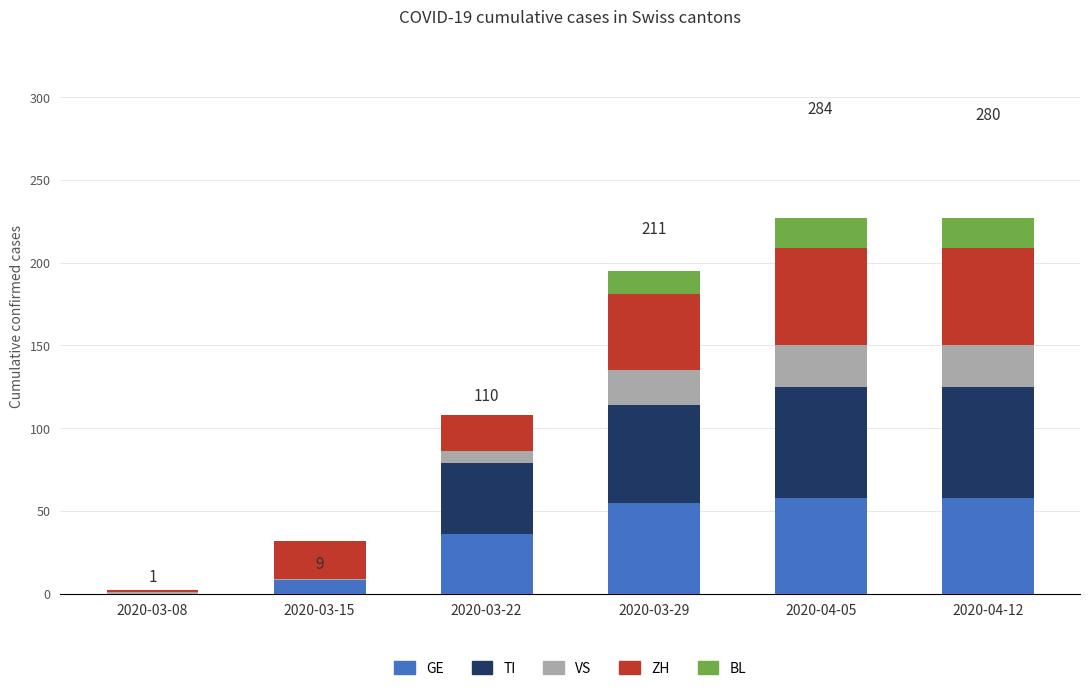

What is the sum of the GE values at 2020-04-12 and 2020-04-05?

116